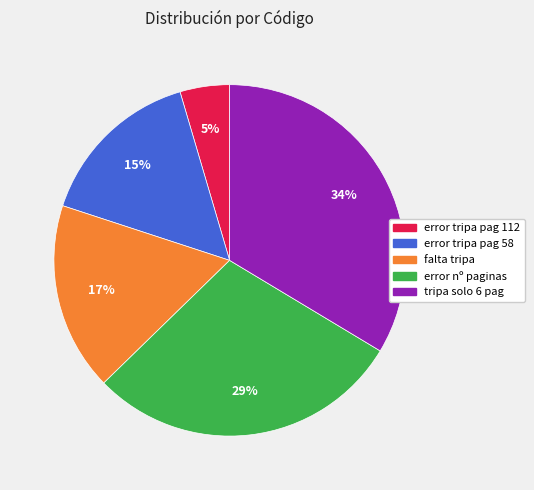

Is there any slice that represents more than half of the pie?

No